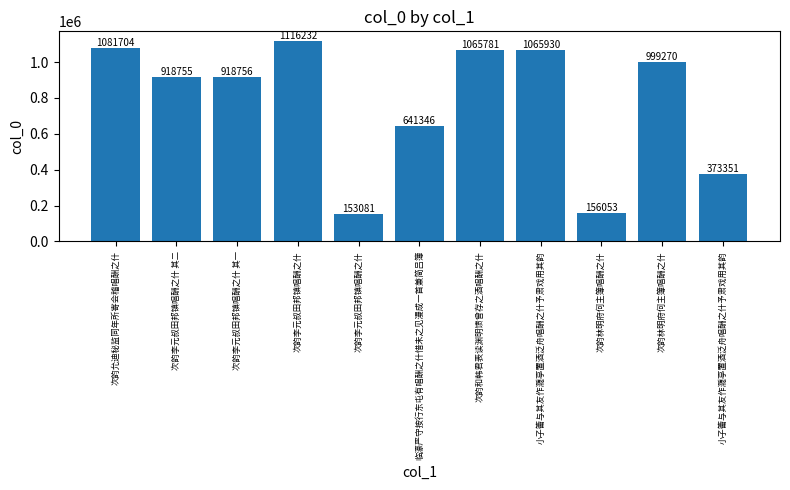

How many distinct data groups are displayed?

1